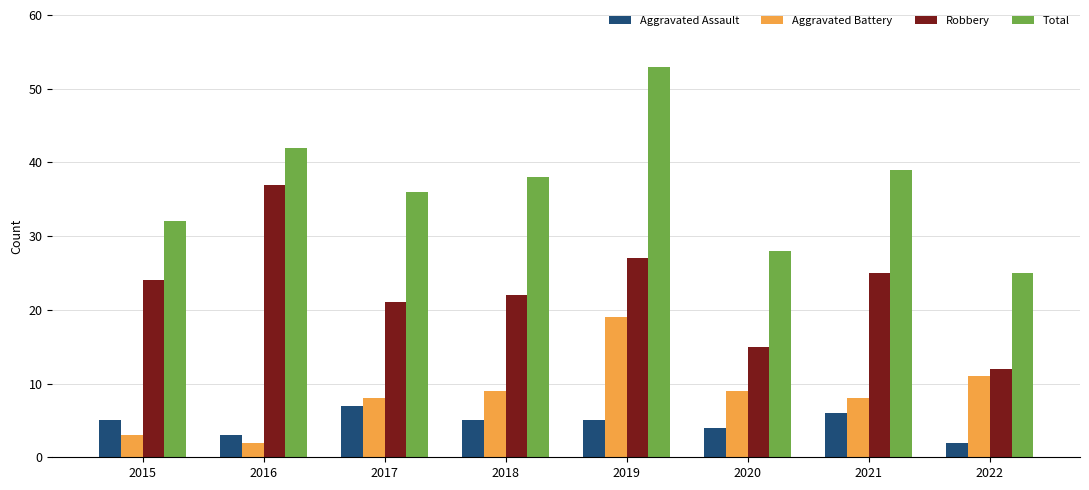

At 2021, list the series in order from largest to smallest.

Total, Robbery, Aggravated Battery, Aggravated Assault